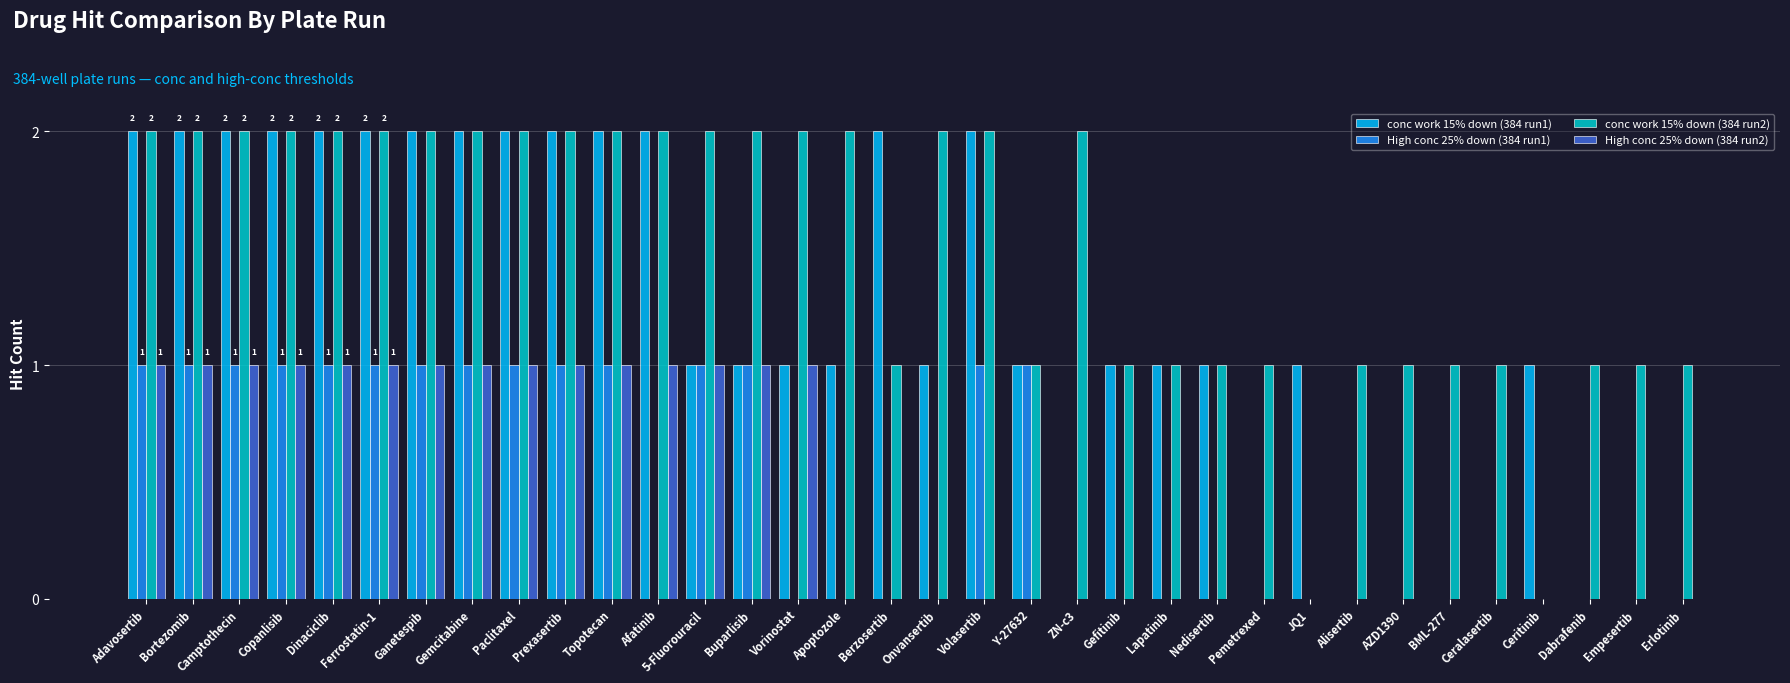

Which series has the largest total across all categories?

conc work 15% down (384 run2)